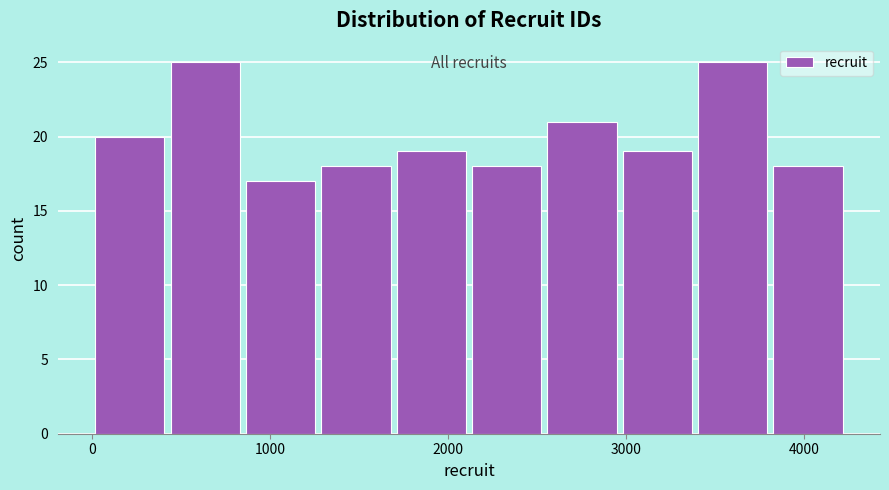

What is the height of the bar covering 0 to 400 on the x-axis? Neither the bar edges nor the heights are printed on the chart, so give them approximately, as read against the axes.

20